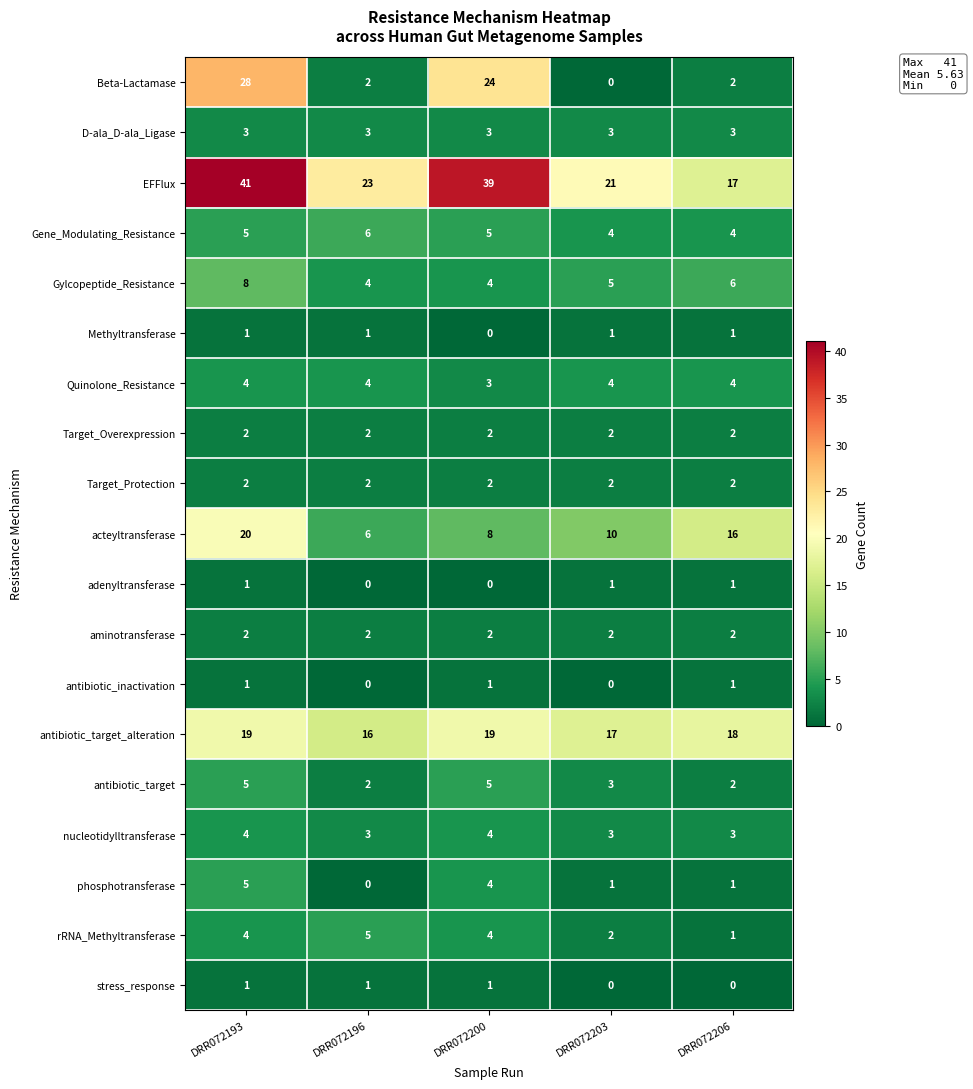

What is the minimum value for D-ala_D-ala_Ligase?

3